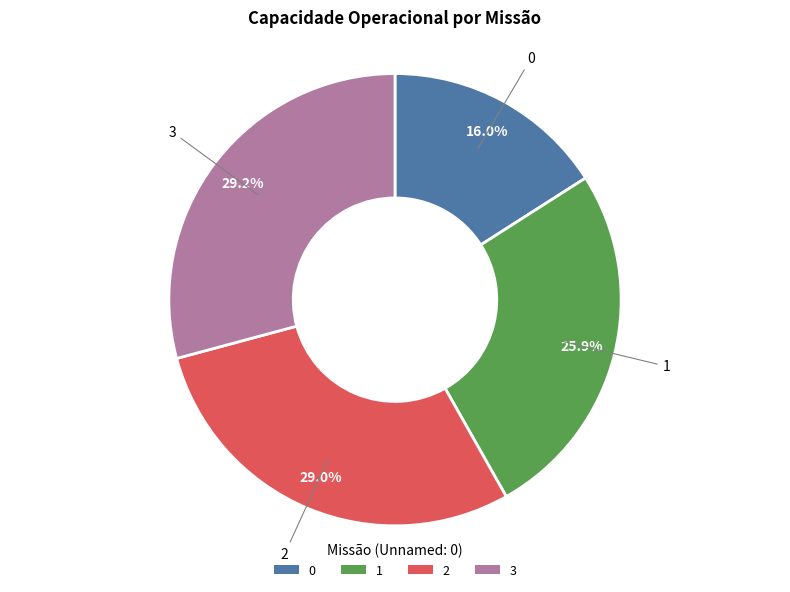

Does 1 account for over 50% of the chart?

No